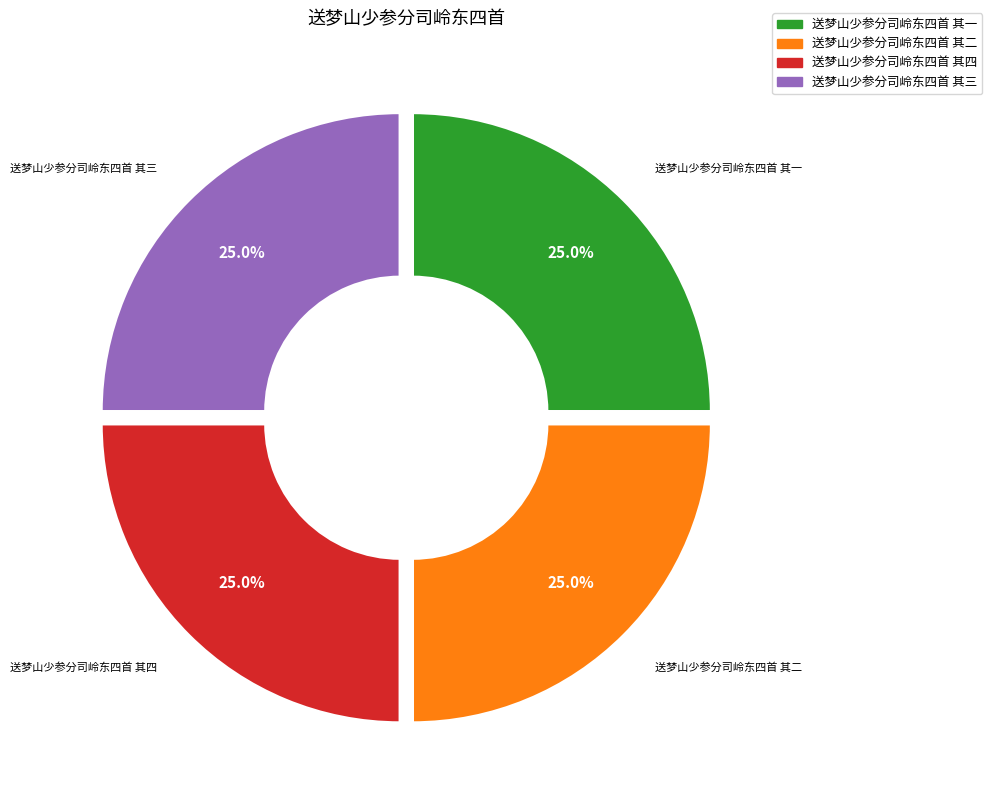

The 送梦山少参分司岭东四首 其一 slice represents 36% of the pie. True or false?

False